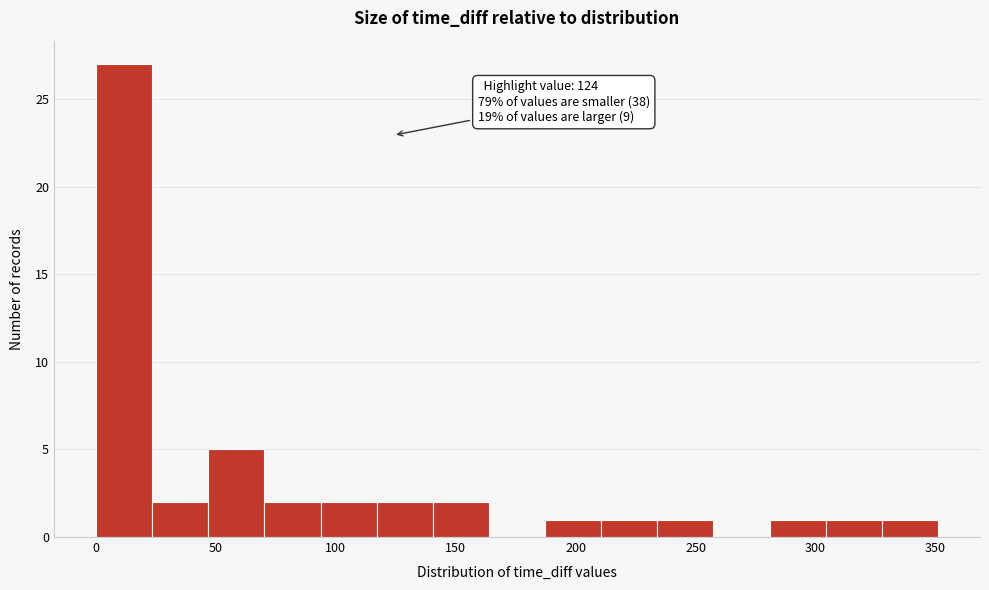

Over which range of the x-axis is the bar tallest?

0 to 25